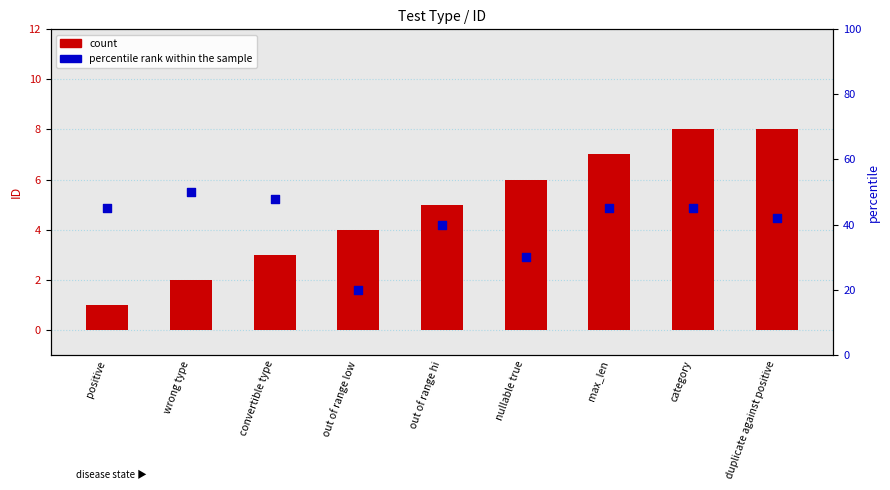

Which series has the largest total across all categories?

percentile rank within the sample